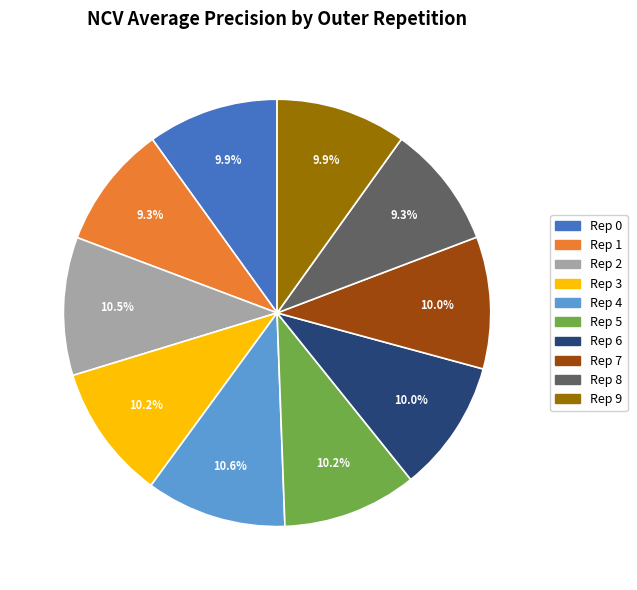

Is there any slice that represents more than half of the pie?

No